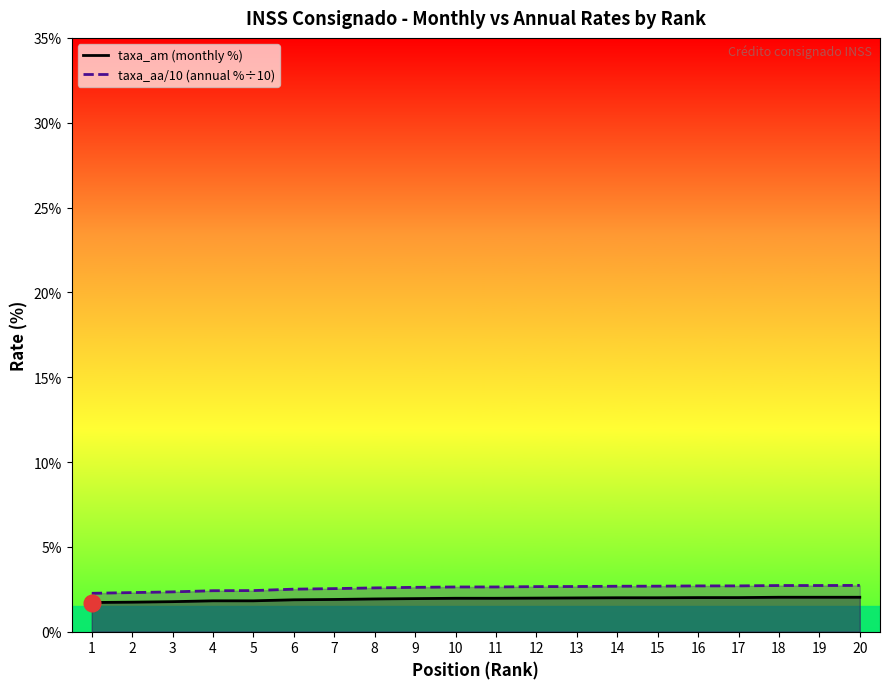

True or false: taxa_aa (÷10) and taxa_am cross at least once.

False